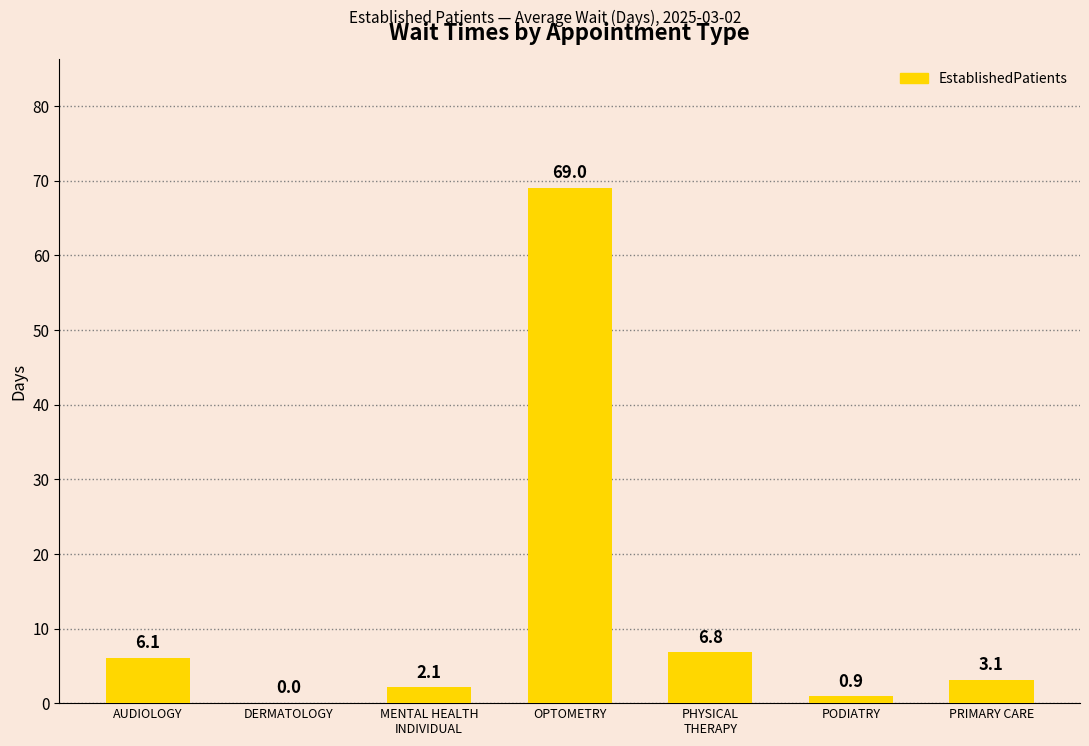

At which category does the chart reach its peak across all series?

OPTOMETRY